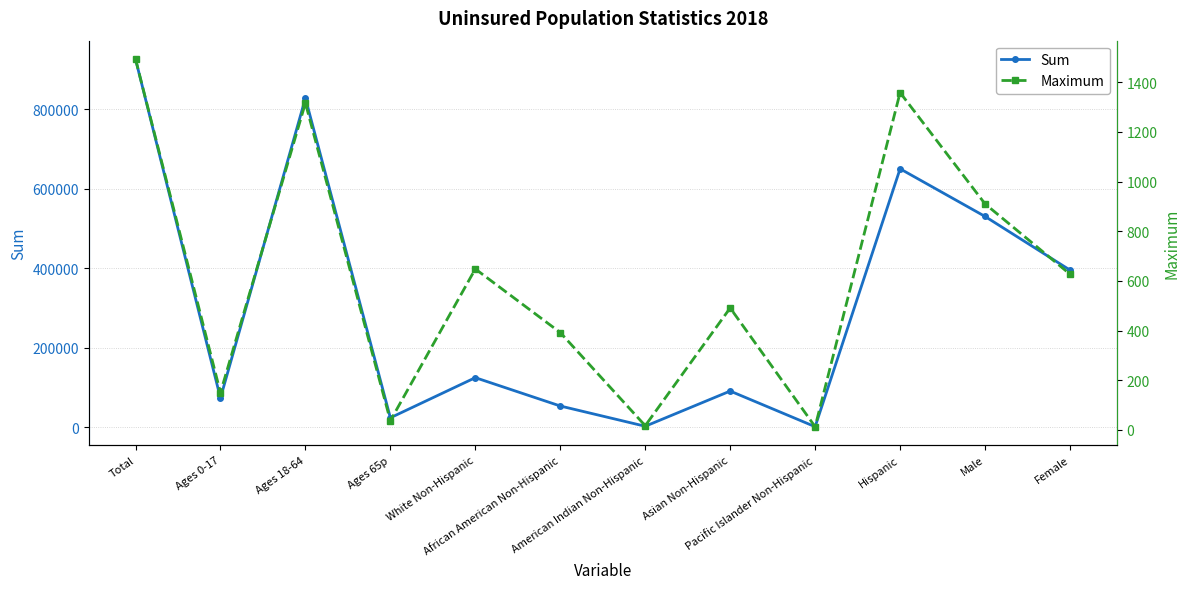

How many interior local valleys does the Maximum series have?

4